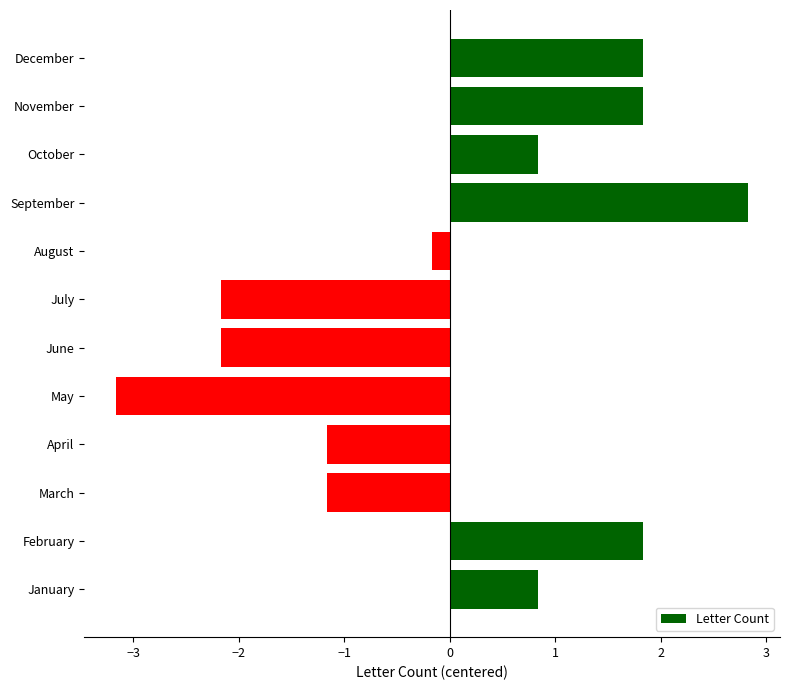

Between April and July, which is larger?

April